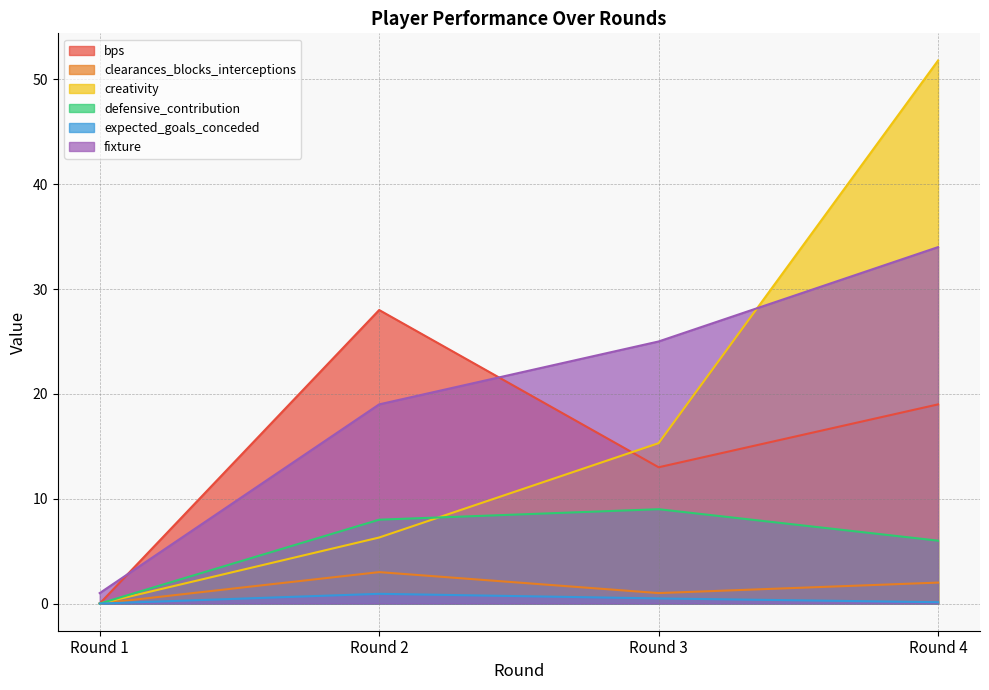

List the labels in order of clearances_blocks_interceptions value, smallest first.

Round 1, Round 3, Round 4, Round 2